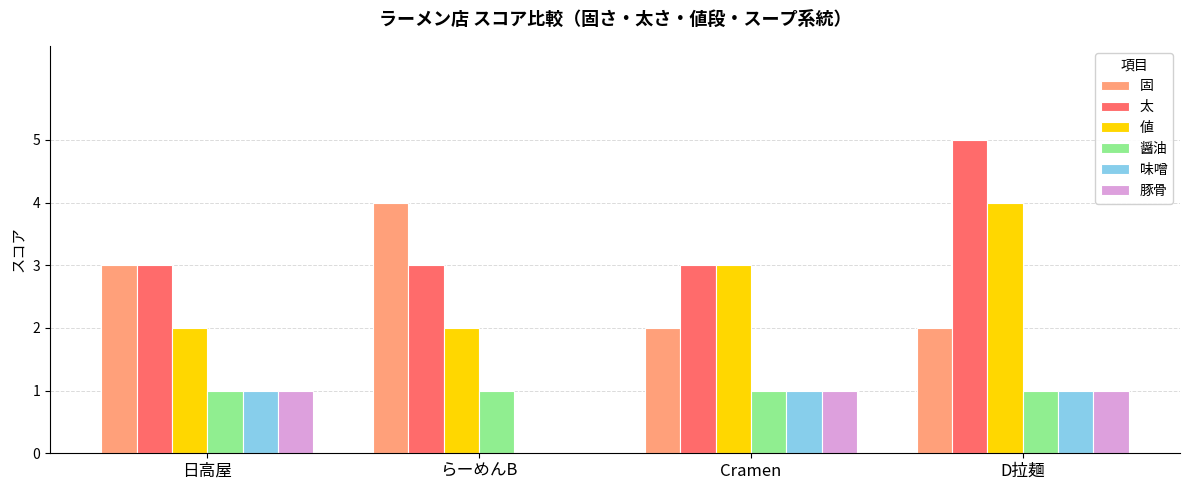

What are all the series names shown in the legend?

固, 太, 値, 醤油, 味噌, 豚骨